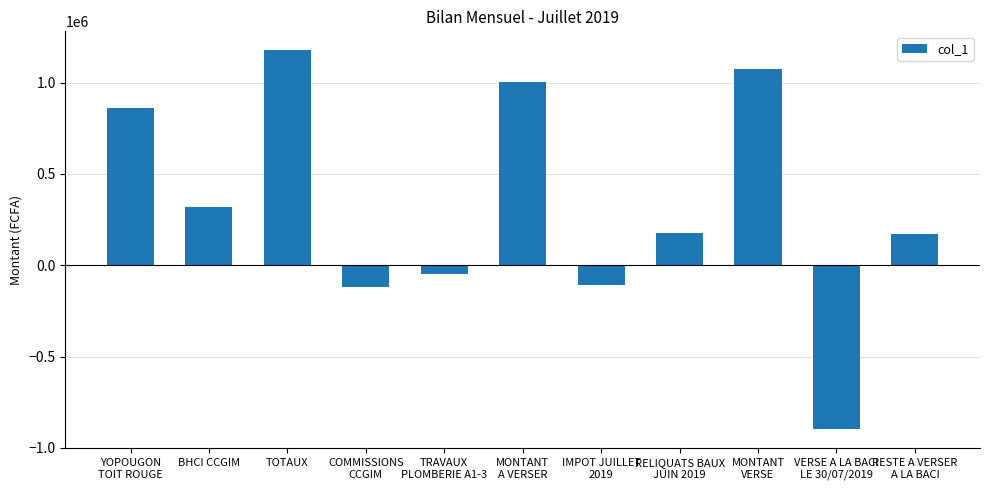

What is the greatest value displayed?

1176800